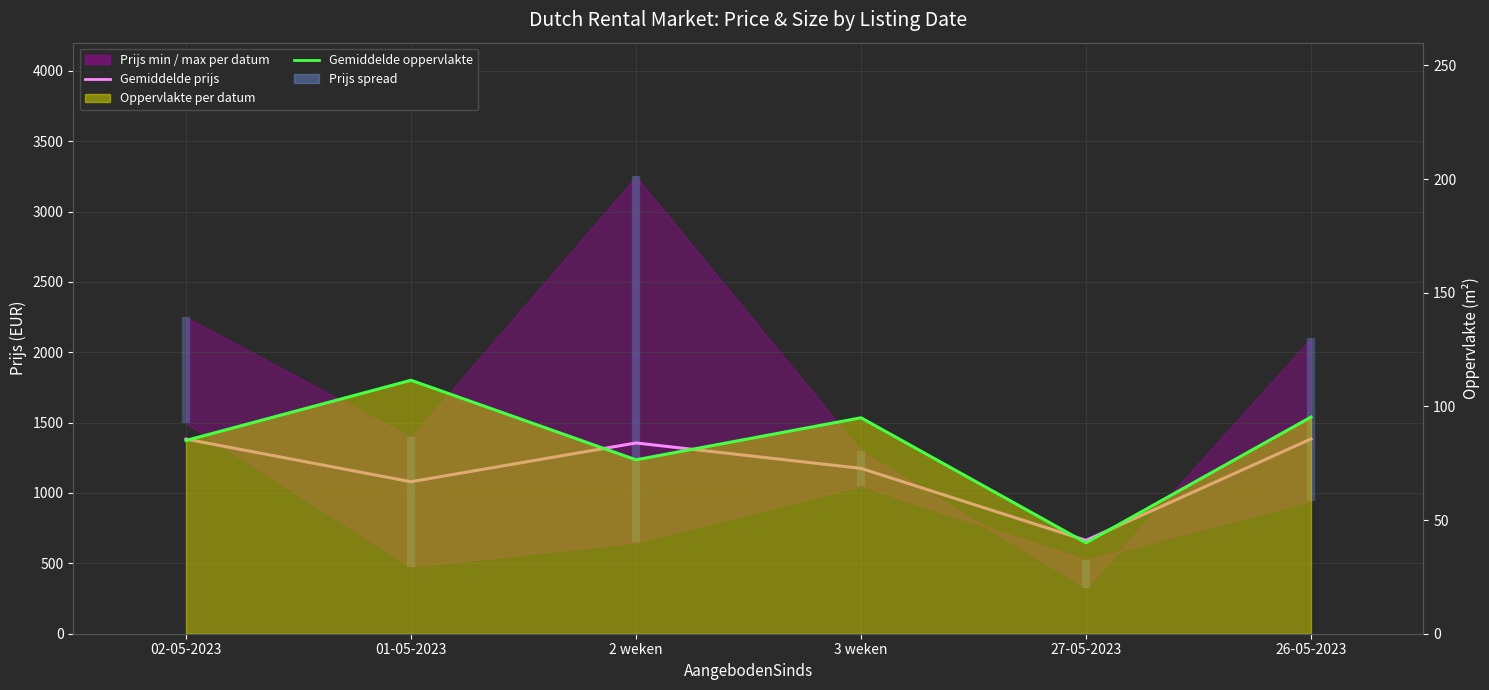

List the labels in order of Gemiddelde oppervlakte value, smallest first.

27-05-2023, 2 weken, 02-05-2023, 3 weken, 26-05-2023, 01-05-2023